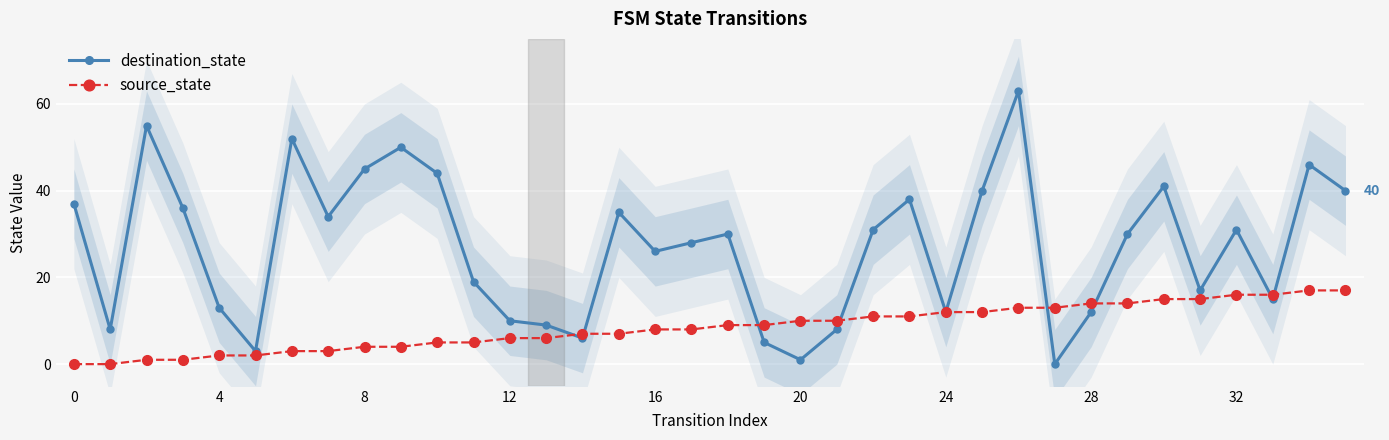

True or false: destination_state and source_state cross at least once.

True